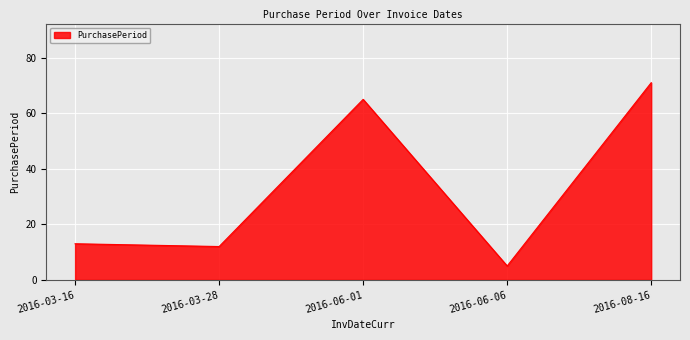

True or false: the data shows 71 at 2016-08-16.

True